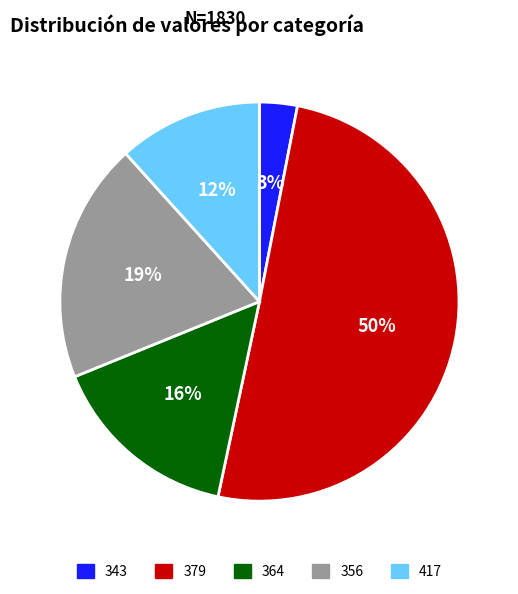

The 356 slice represents 19% of the pie. True or false?

True